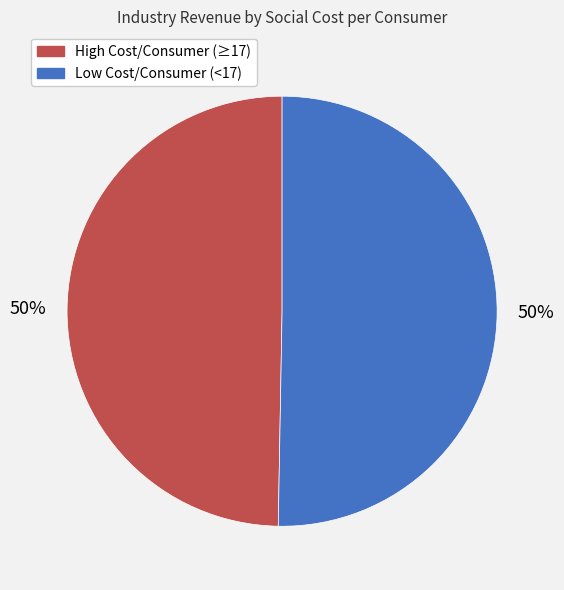

To the nearest percent, what is the average slice percentage?

50%